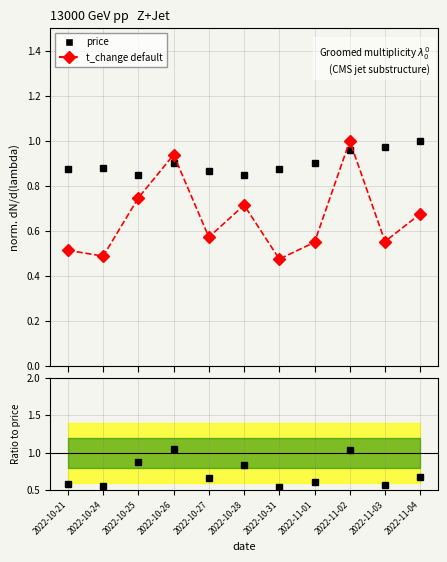

Which series ends up on top after the final intersection of t_change (Sherpa style) and price (CMS style)?

price (CMS style)